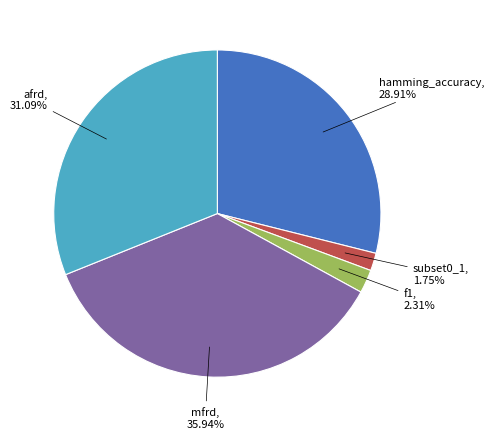

Is there any slice that represents more than half of the pie?

No